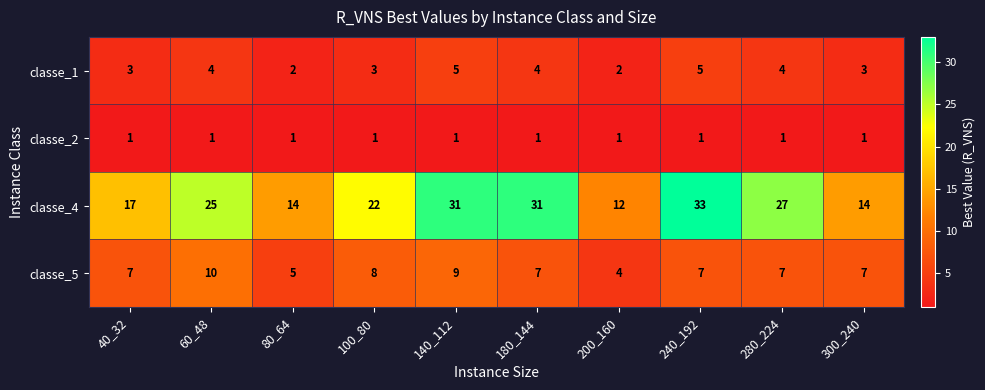

What is the difference between the highest and lowest values at 140_112?

30